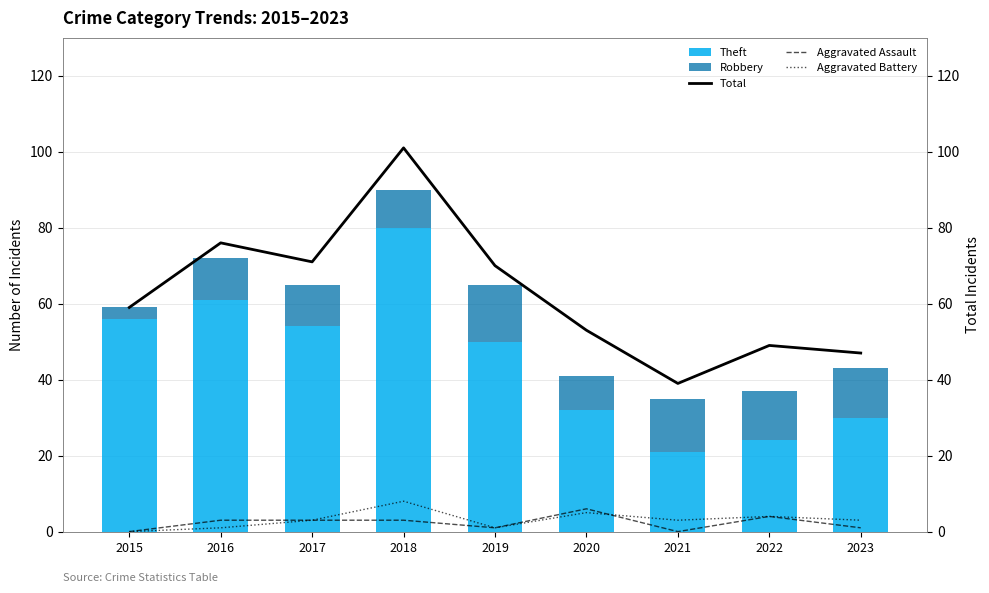

What is the difference between the highest and lowest values at 2022?

45